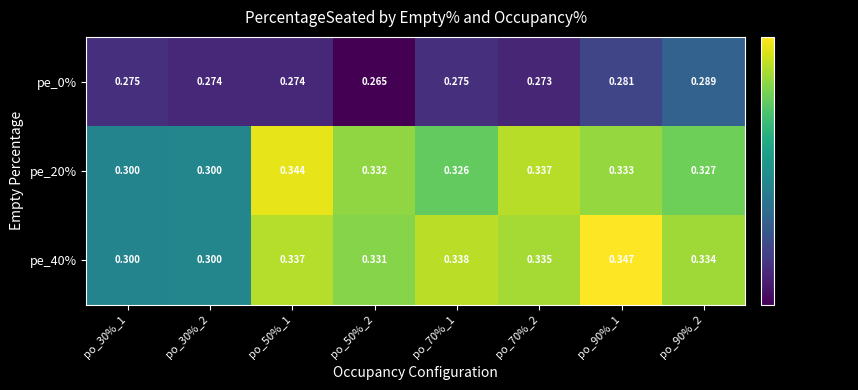

What is the minimum value shown in the chart?

0.3